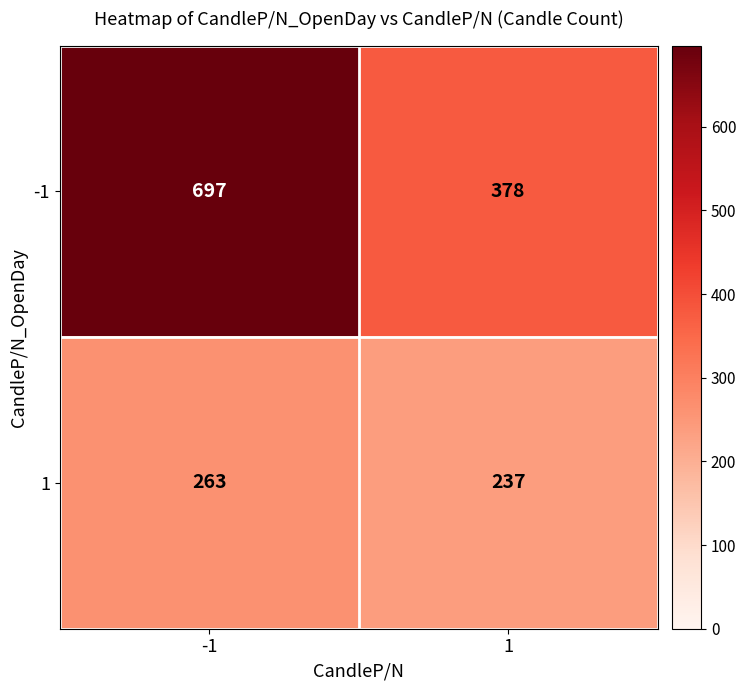

Which series has the largest range (max minus min)?

-1